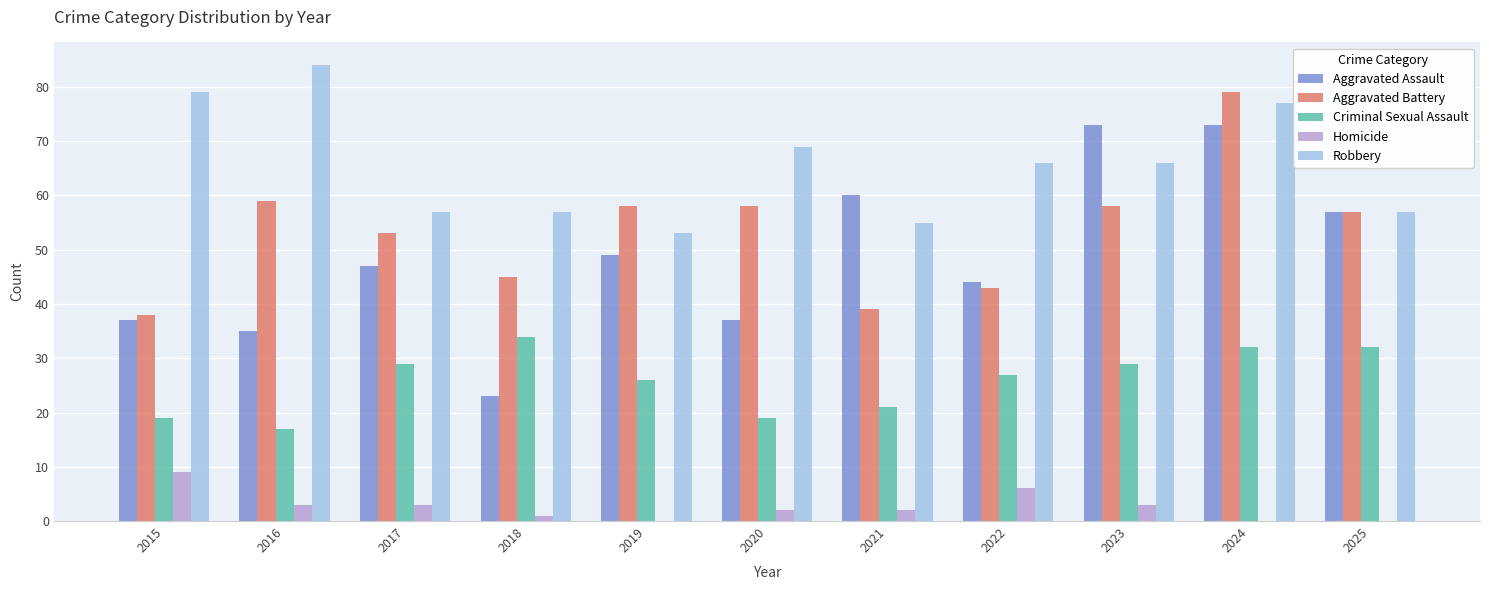

Is it true that Robbery equals 57 at 2018?

True